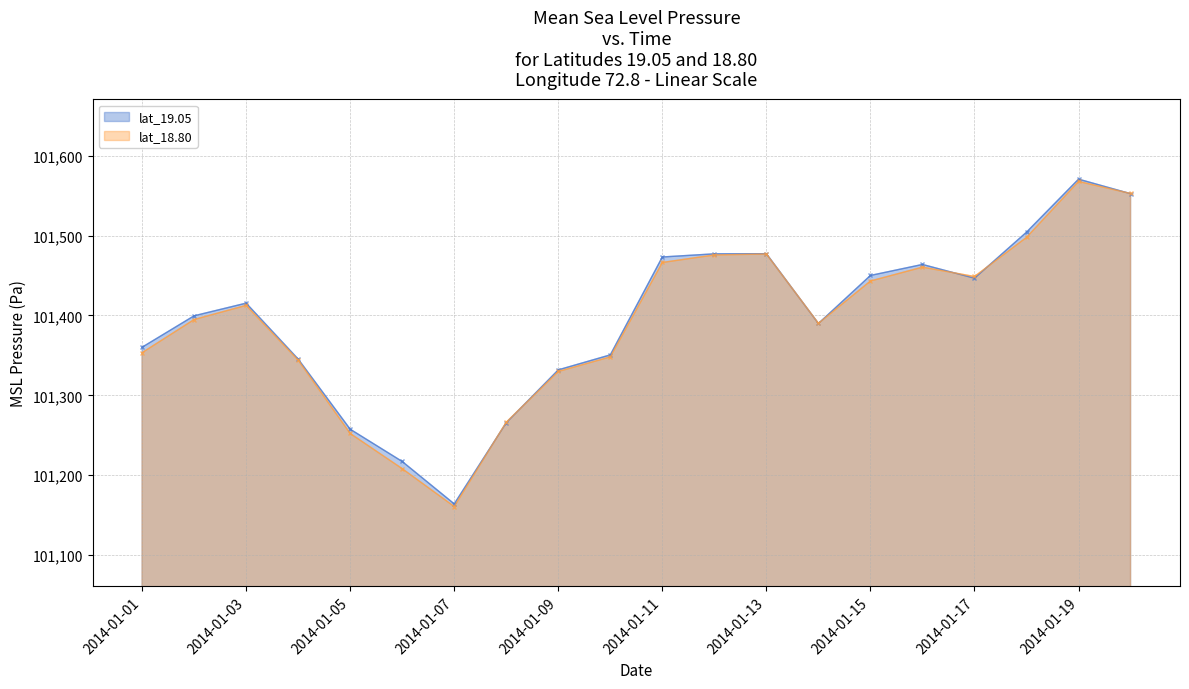

What is the value of the lat_19.05 point at the 15th from the left?

101450.2